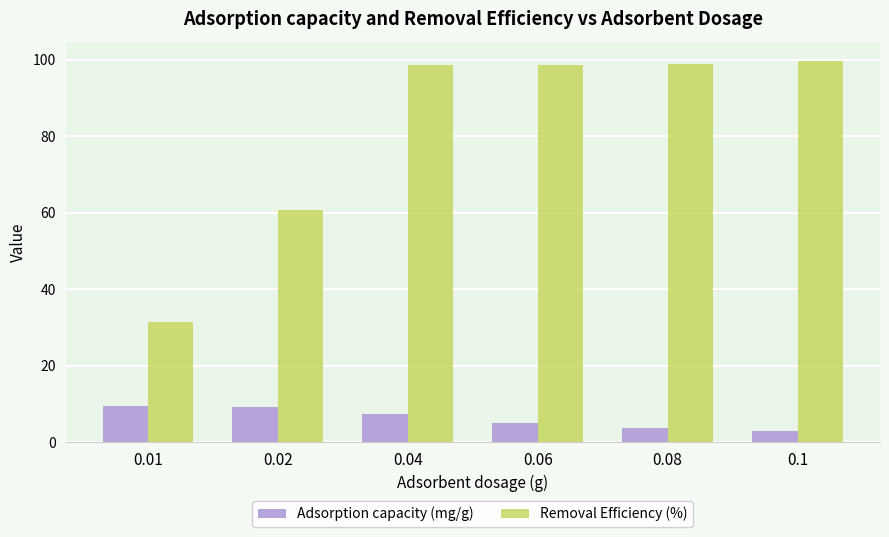

Rank the series by their average value, from highest to lowest.

Removal Efficiency (%), Adsorption capacity (mg/g)